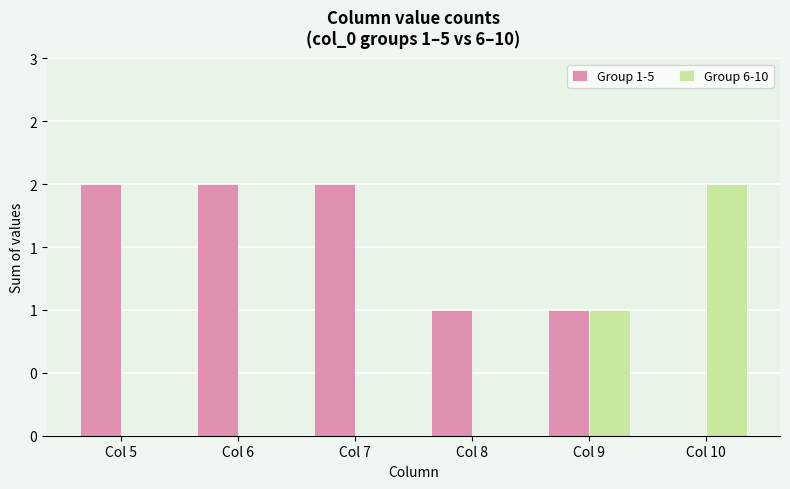

Which series has the largest total across all categories?

Group 1-5